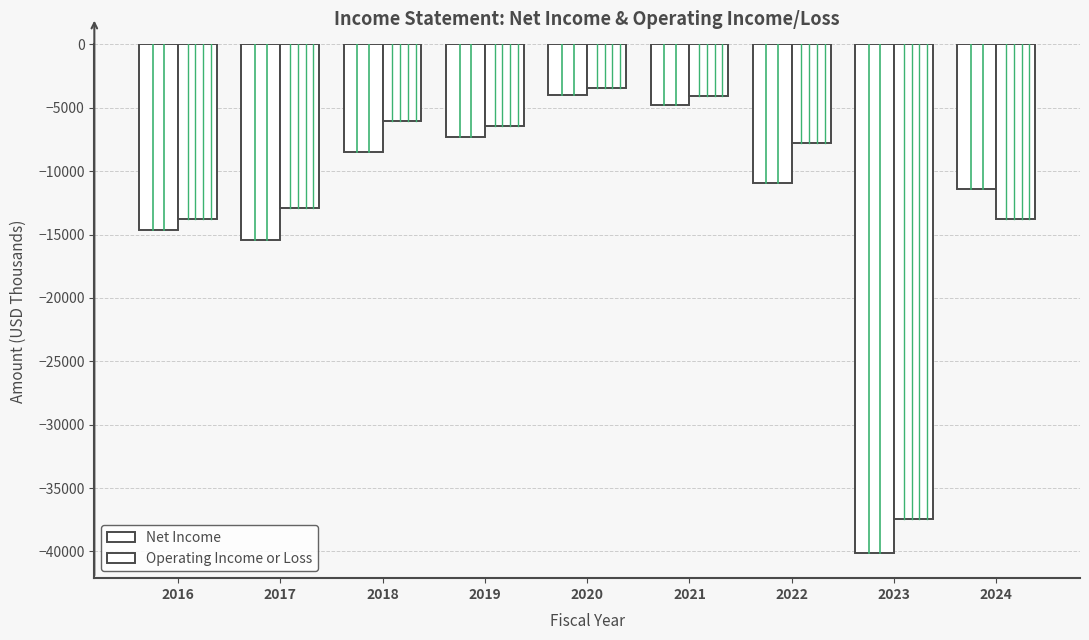

Rank the series by their average value, from lowest to highest.

Net Income, Operating Income or Loss